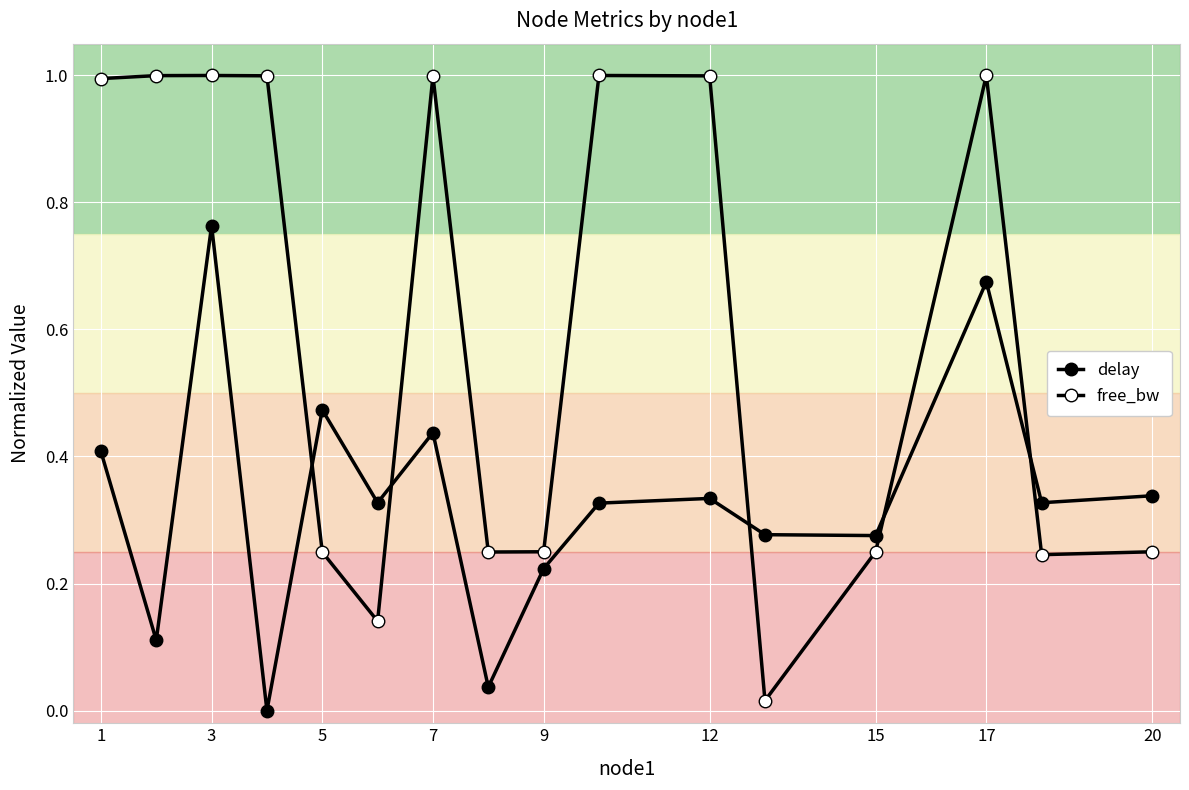

Does the chart have visible grid lines?

Yes